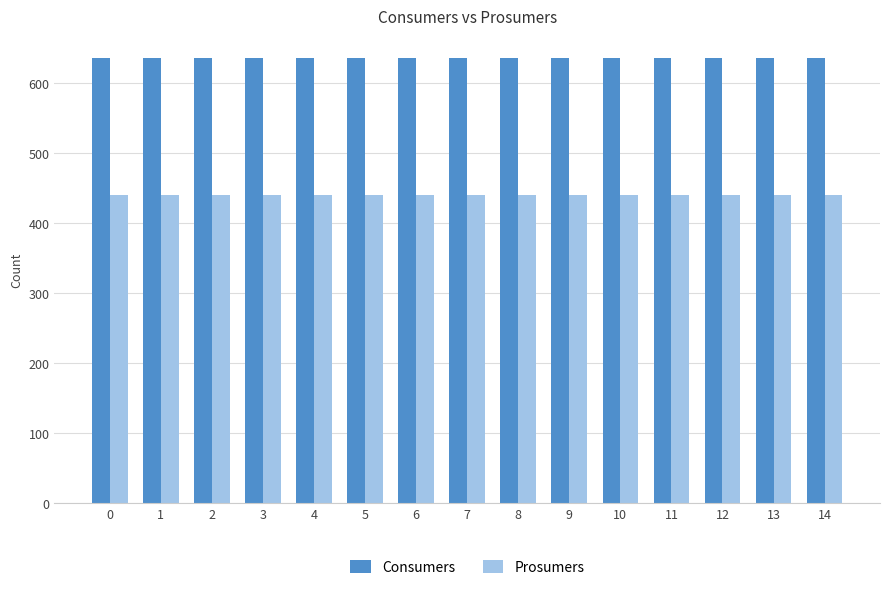

What is the total value across all series at 6?

1075